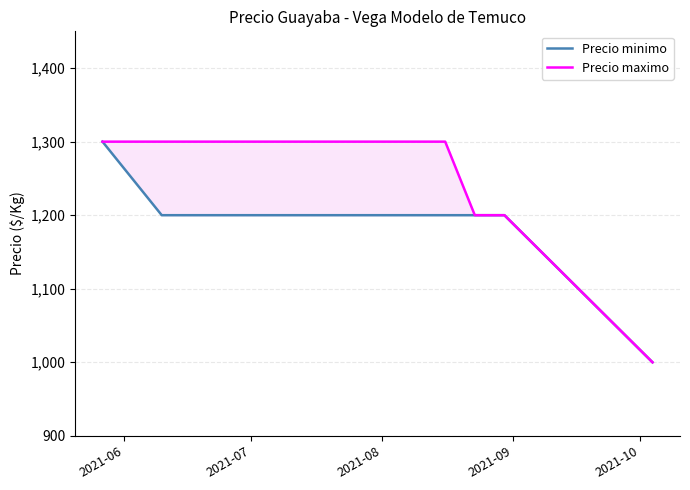

How many lines are shown in the chart?

2